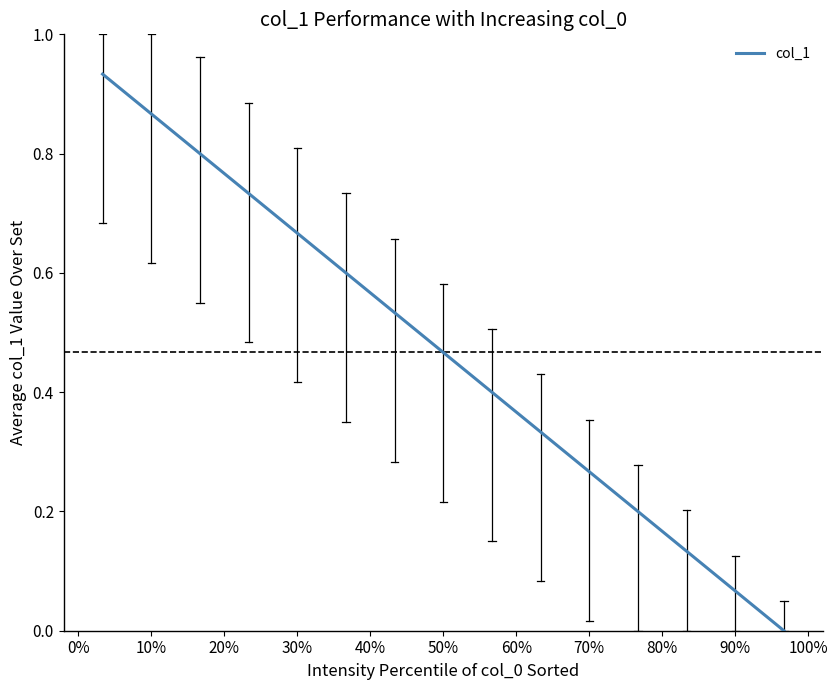

How many lines are shown in the chart?

1